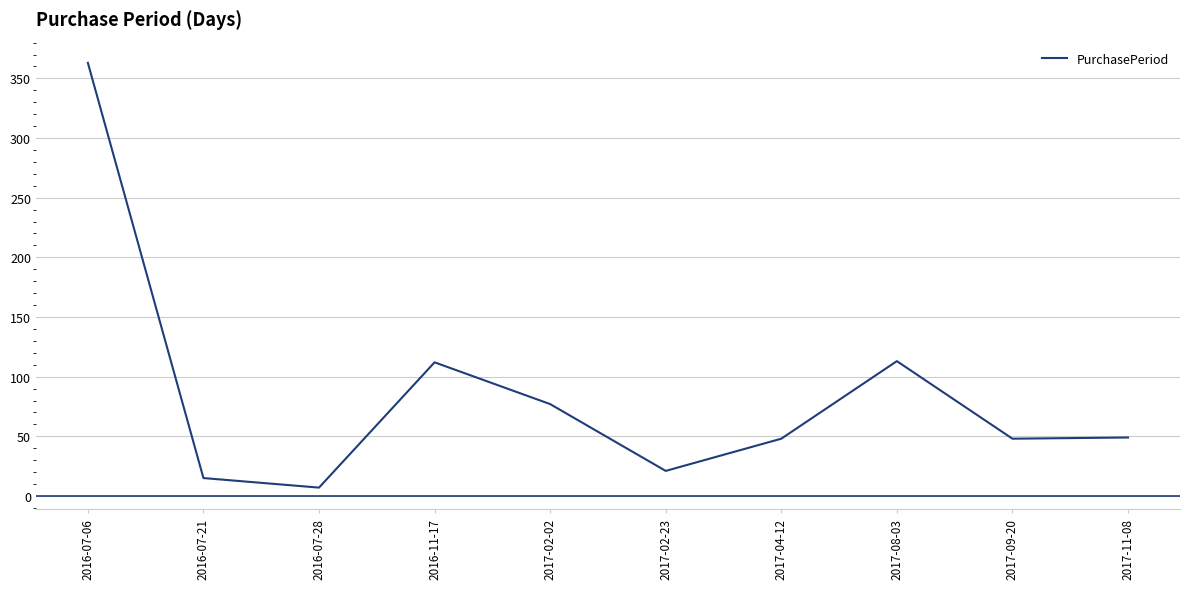

Is it true that the value at 2016-07-06 is 363?

True